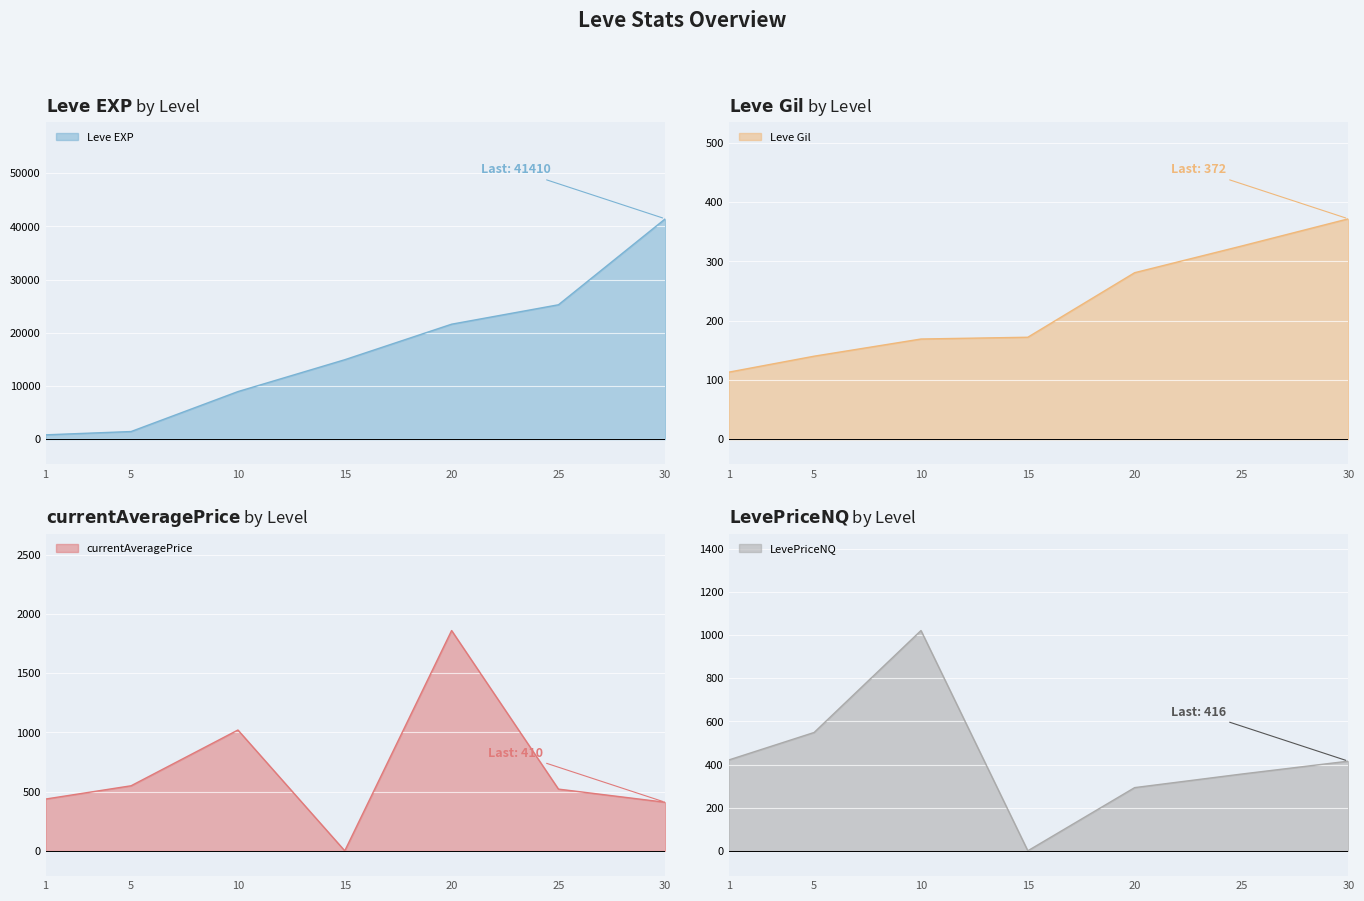

How many categories are shown in the chart?

7